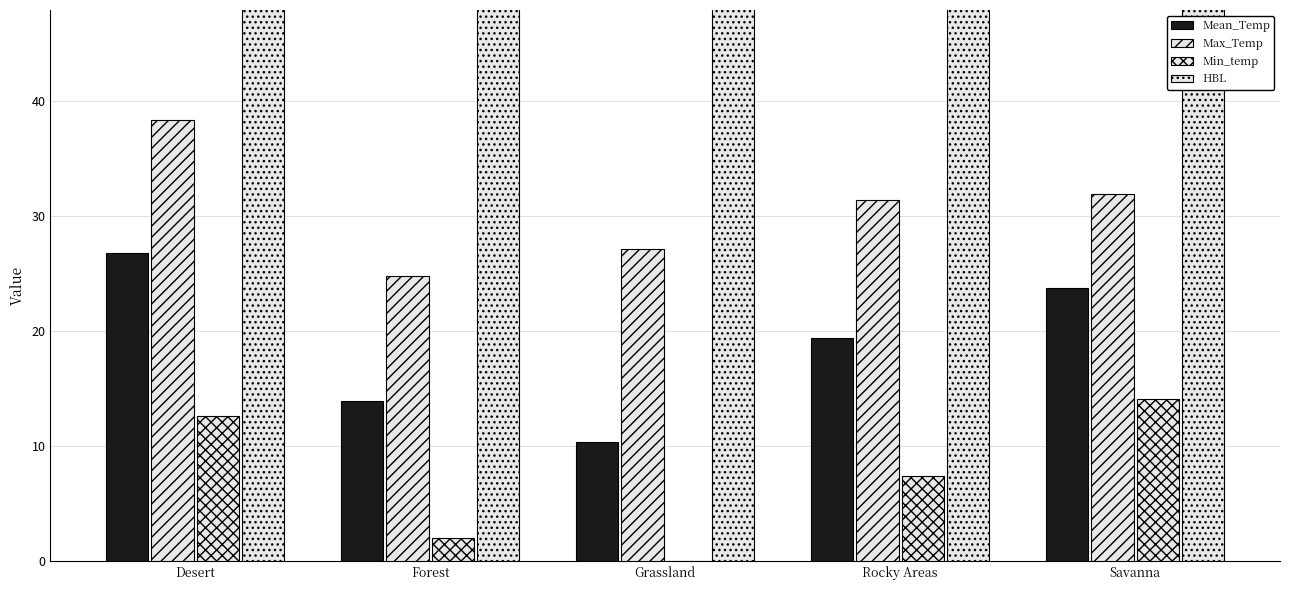

At how many categories does at least one series exceed 52?

5